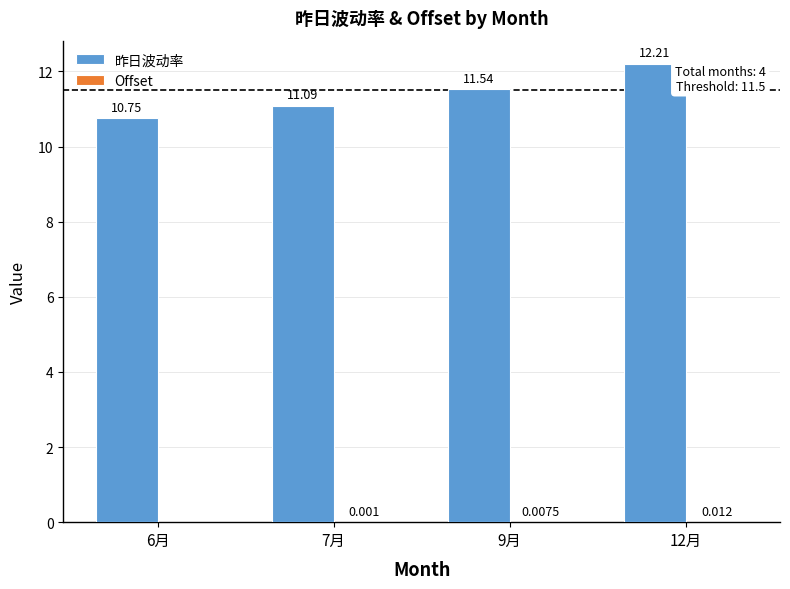

Which series changed the most between 9月 and 12月?

昨日波动率